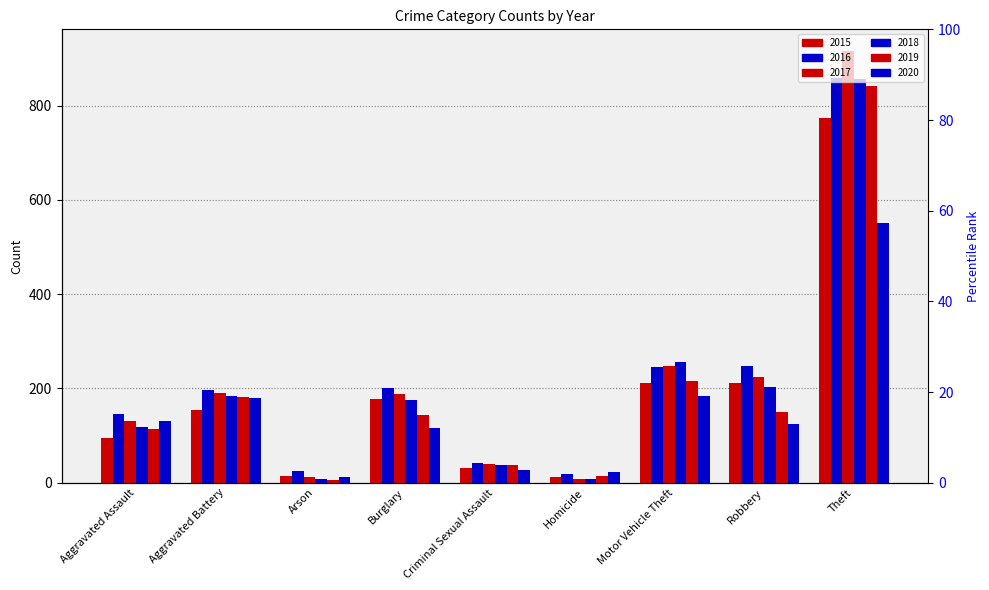

What is the approximate value of 2016 at Aggravated Assault?

146